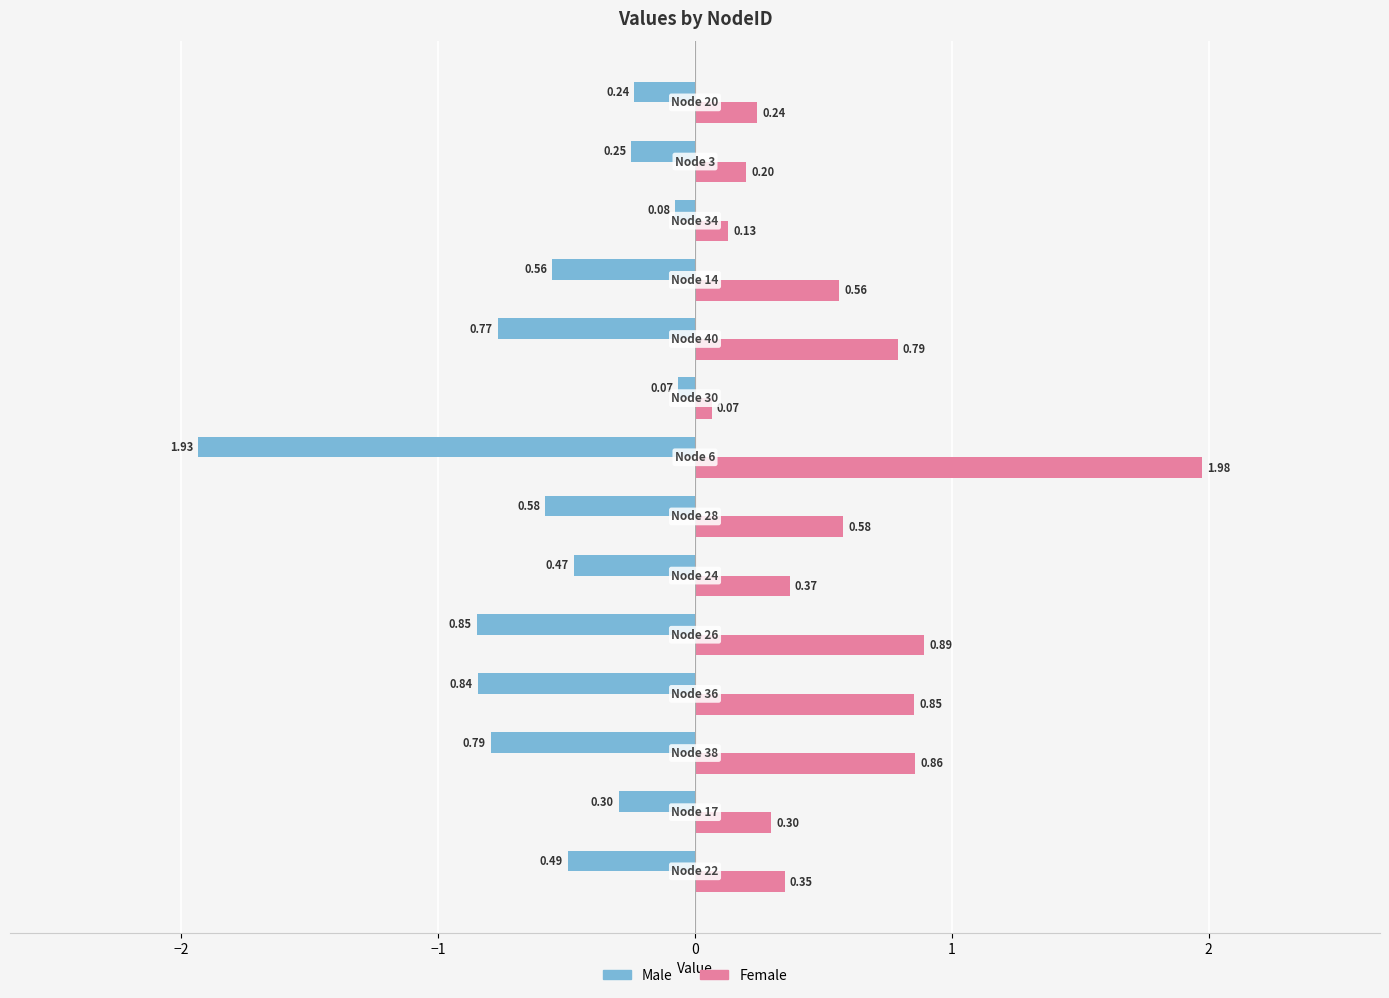

What is the difference between the maximum and minimum values in the Female series?

1.9